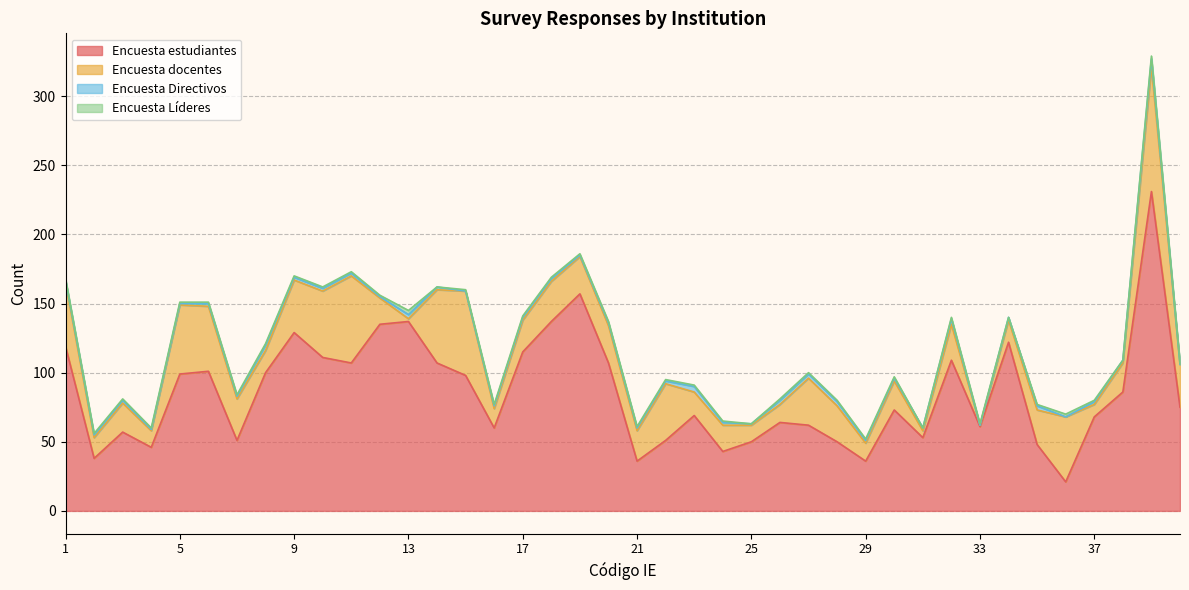

Reading left to right, transcribe all the data shown in this chart.

Encuesta estudiantes: 1=119	2=38	3=57	4=46	5=99	6=101	7=51	8=100	9=129	10=111	11=107	12=135	13=137	14=107	15=98	16=60	17=115	18=137	19=157	20=107	21=36	22=51	23=69	24=43	25=50	26=64	27=62	28=50	29=36	30=73	31=53	32=109	33=61	34=122	35=48	36=21	37=68	38=86	39=231	40=75
Encuesta docentes: 1=46	2=15	3=21	4=12	5=50	6=47	7=30	8=16	9=38	10=48	11=63	12=19	13=2	14=53	15=61	16=14	17=23	18=29	19=27	20=27	21=22	22=41	23=17	24=19	25=12	26=13	27=34	28=26	29=13	30=21	31=5	32=26	33=1	34=16	35=25	36=47	37=9	38=21	39=90	40=31
Encuesta Directivos: 1=2	2=2	3=2	4=1	5=1	6=2	7=2	8=4	9=2	10=2	11=2	12=1	13=3	14=2	15=0	16=2	17=2	18=2	19=1	20=2	21=2	22=2	23=4	24=2	25=1	26=3	27=3	28=3	29=2	30=2	31=2	32=4	33=0	34=2	35=3	36=0	37=2	38=2	39=6	40=0
Encuesta Líderes: 1=1	2=1	3=1	4=1	5=1	6=1	7=1	8=1	9=1	10=1	11=1	12=1	13=3	14=0	15=1	16=1	17=1	18=1	19=1	20=1	21=1	22=1	23=1	24=1	25=0	26=1	27=1	28=1	29=1	30=1	31=0	32=1	33=1	34=0	35=1	36=2	37=1	38=0	39=2	40=1